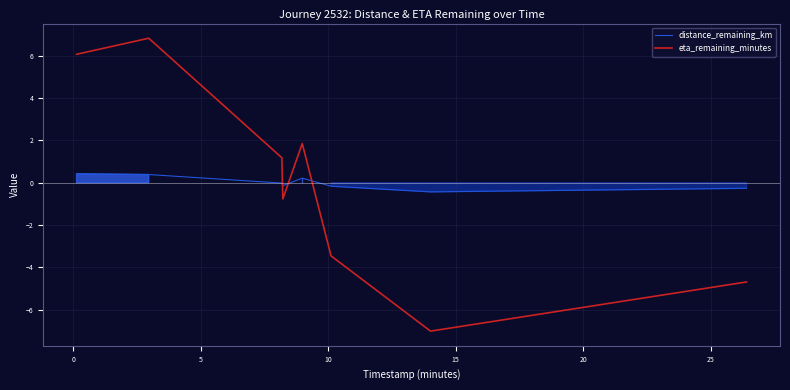

Reading left to right, transcribe all the data shown in this chart.

distance_remaining_km: 0.4	0.4	-0.0	-0.1	0.2	-0.2	-0.4	-0.3
eta_remaining_minutes: 6.1	6.8	1.2	-0.8	1.8	-3.5	-7.0	-4.7